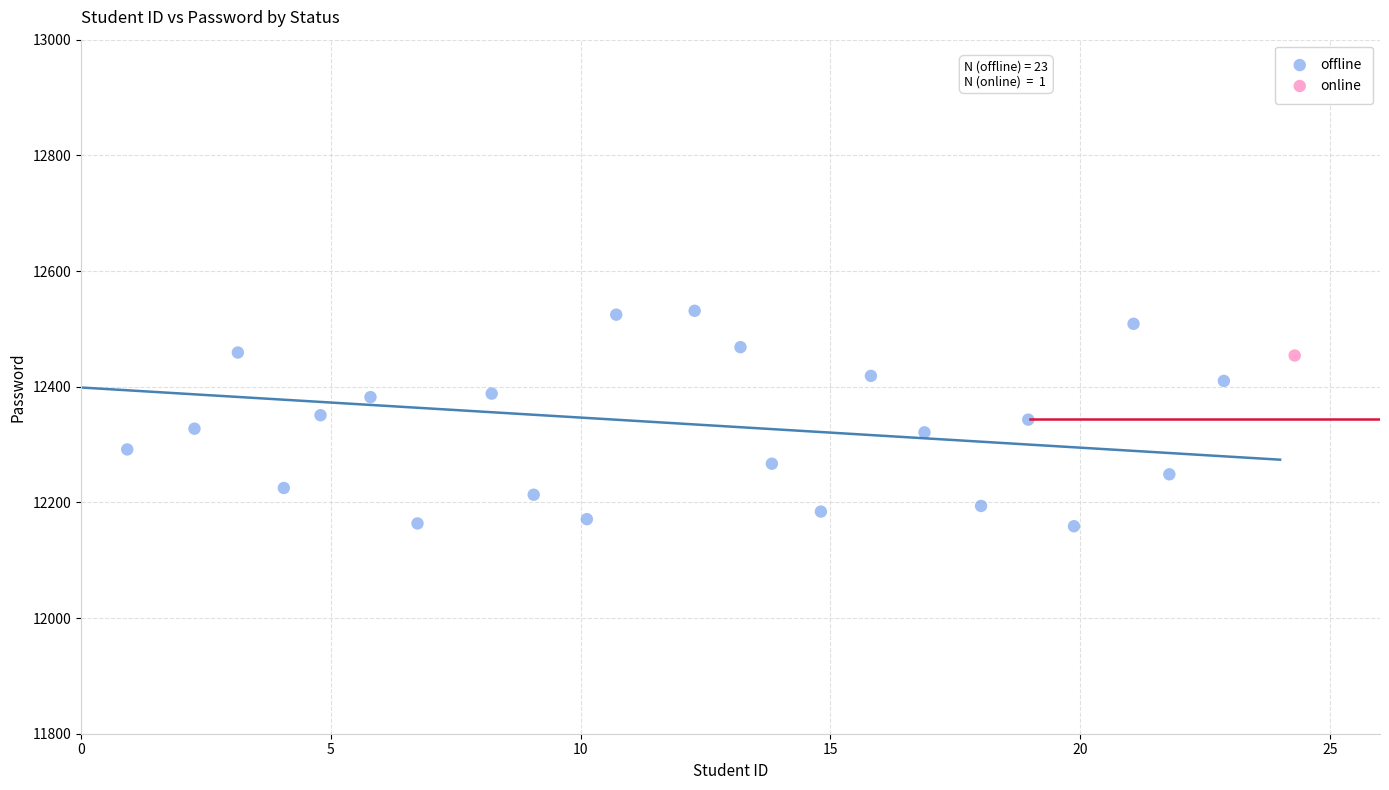

What are all the series names shown in the legend?

offline, online